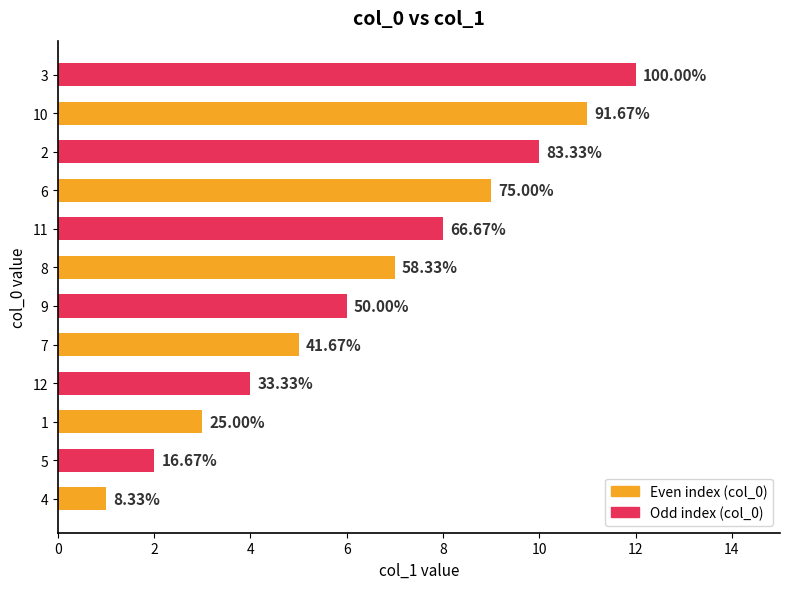

What is the sum of all values?

78